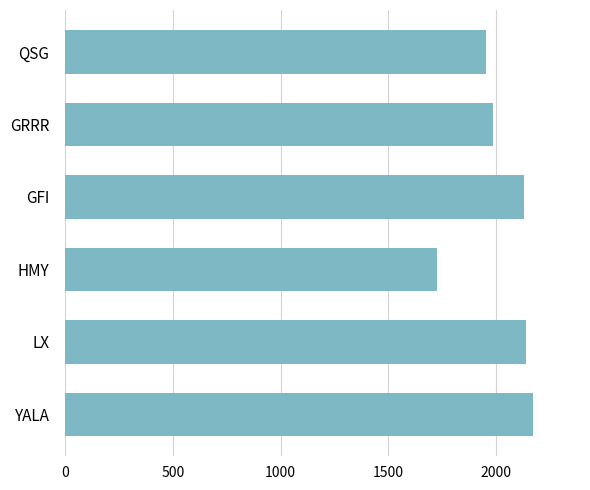

How many distinct data groups are displayed?

1